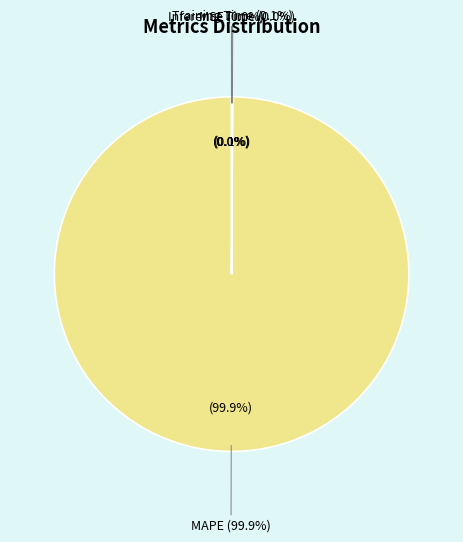

How much of the chart is everything except SMAPE?

100.0%